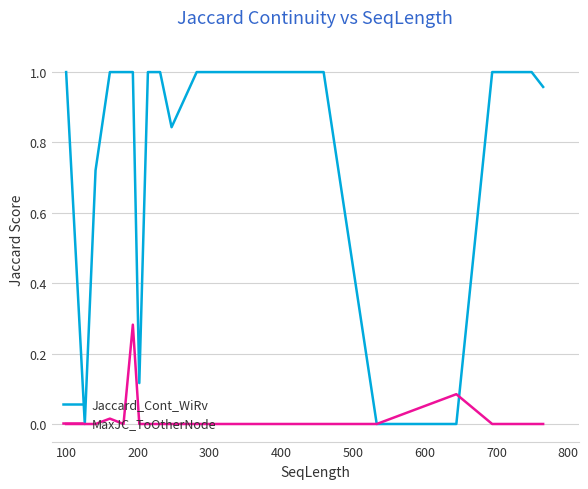

Rank the series by their average value, from highest to lowest.

Jaccard_Cont_WiRv, MaxJC_ToOtherNode